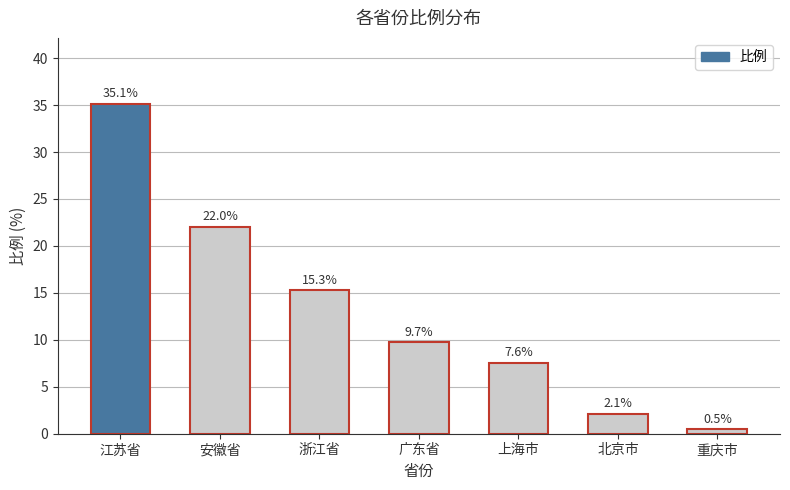

What is the sum of all values?

92.3